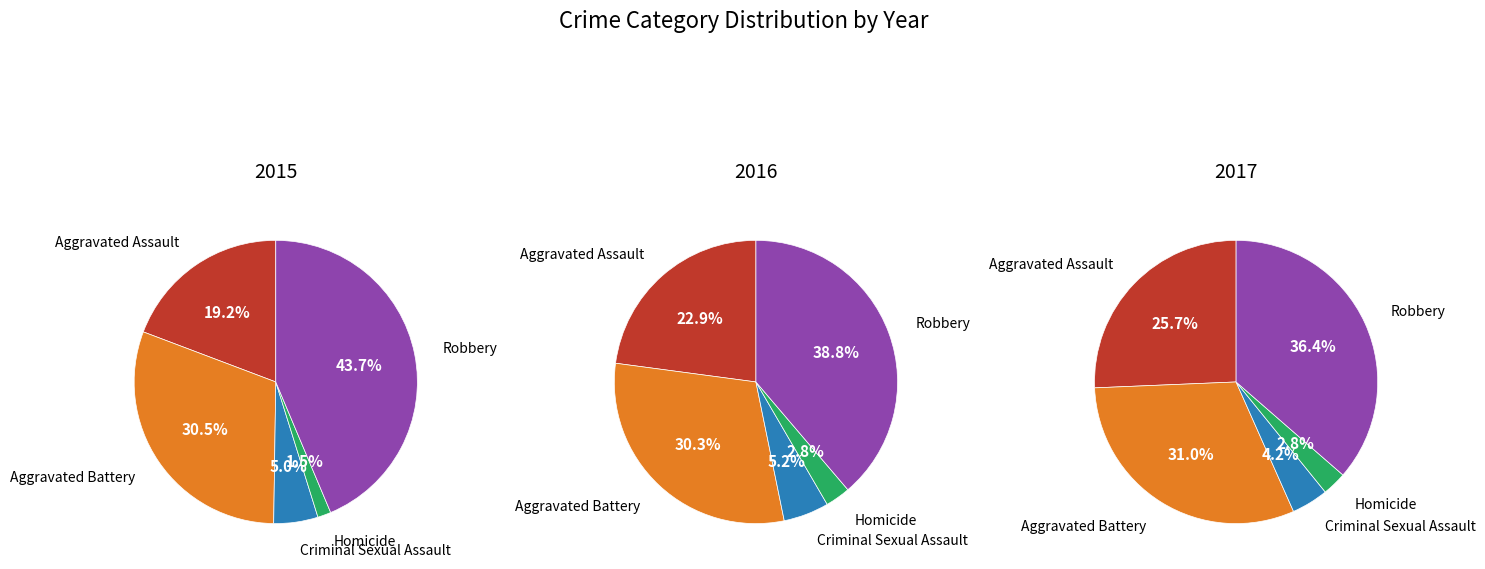

Count the number of slices in the pie.

5